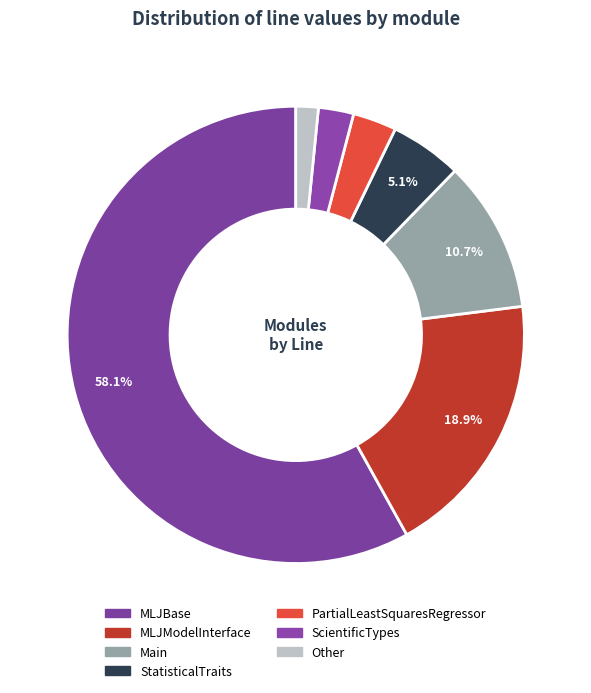

True or false: MLJBase accounts for 12% of the total.

False